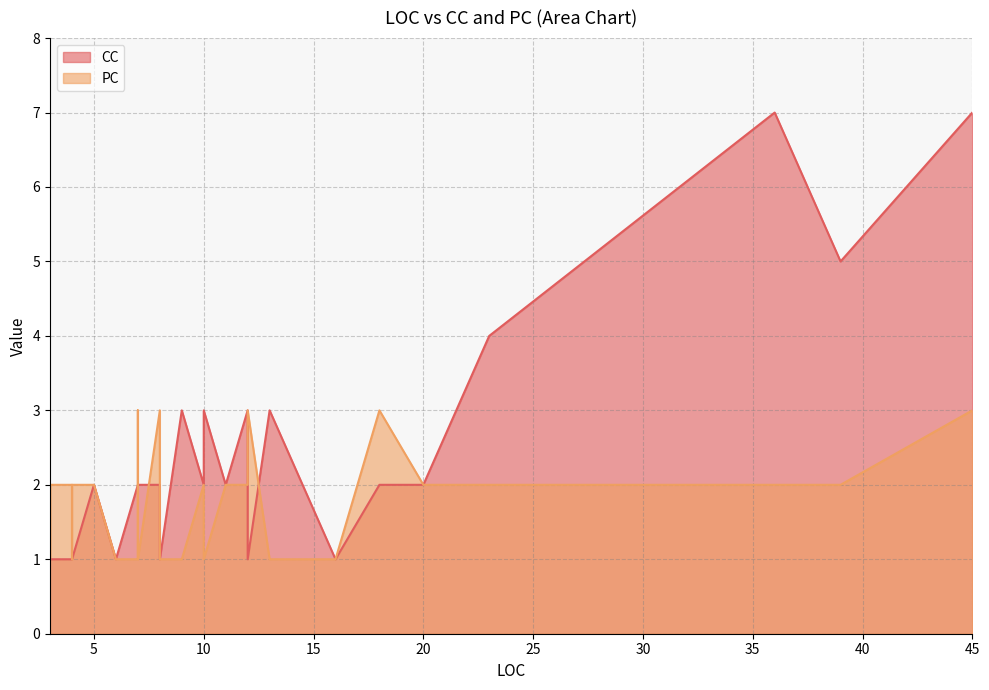

Which has a higher value, 5 or 39?

39